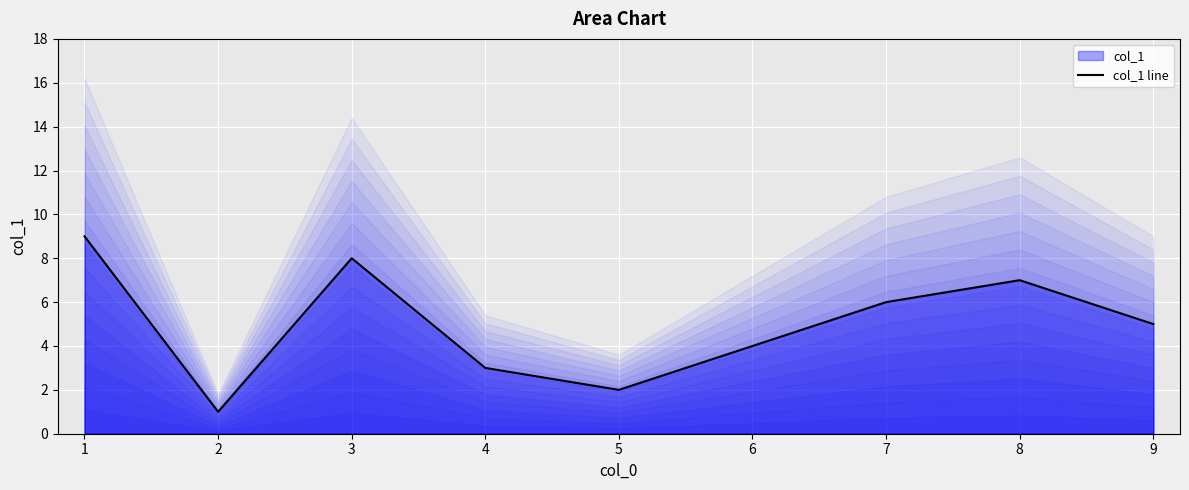

The col_1 line series shows 8 at 3. True or false?

True